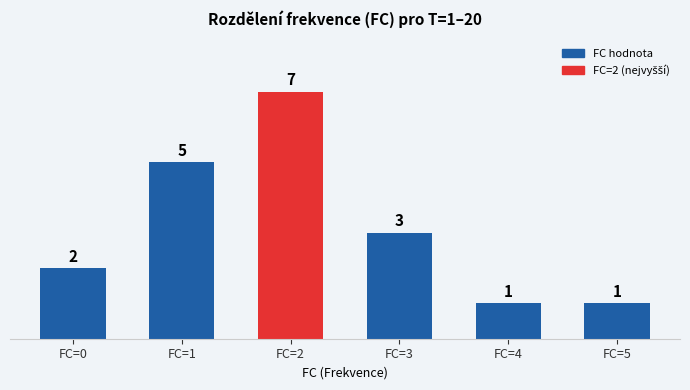

Which label corresponds to the largest value in the chart?

FC=2